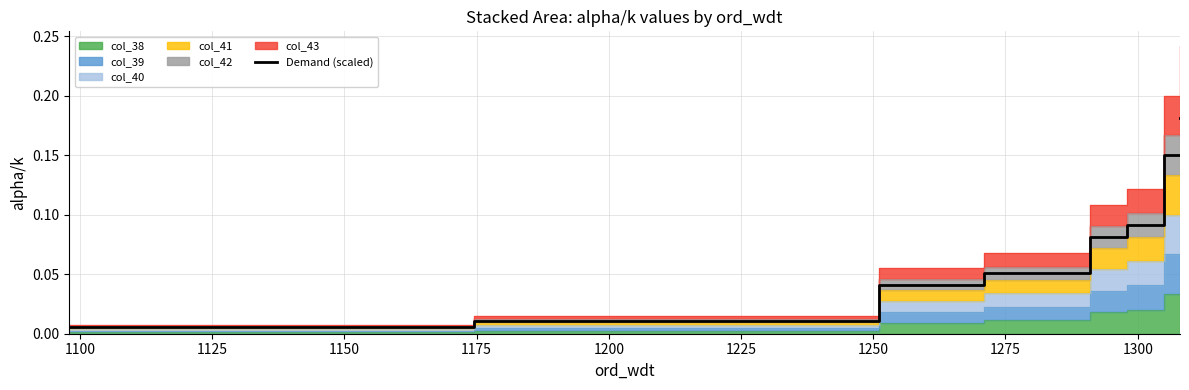

What is the sum of all values?

1.8